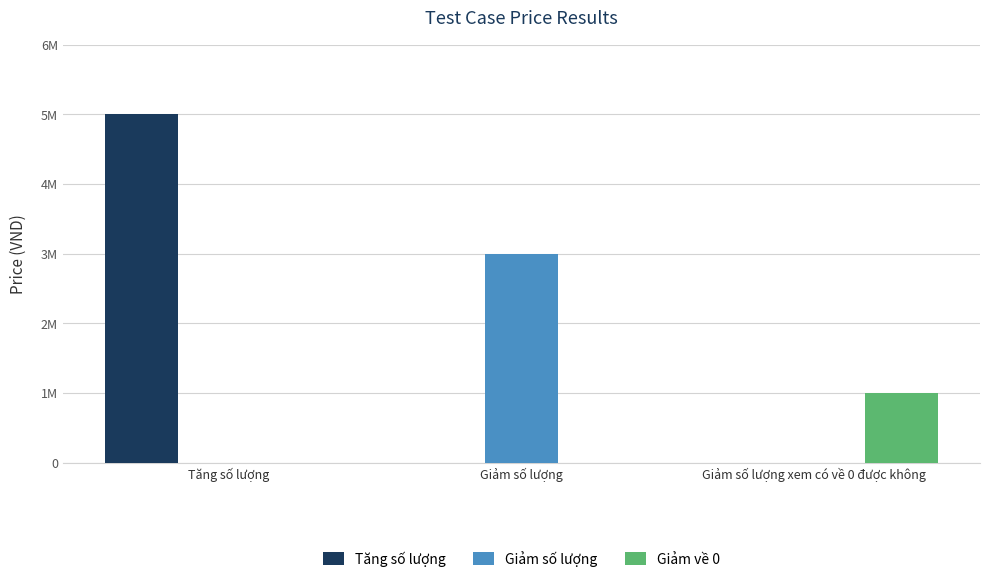

Are the bars grouped side by side (vs. stacked)?

Yes